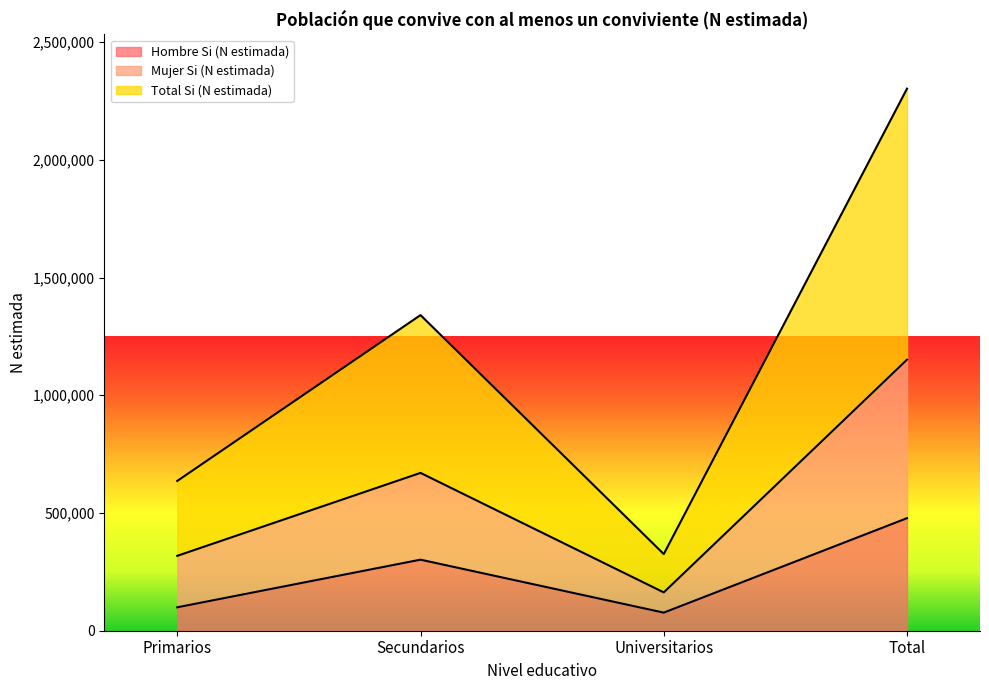

The Hombre Si (N estimada) series shows 51755 at Universitarios. True or false?

False